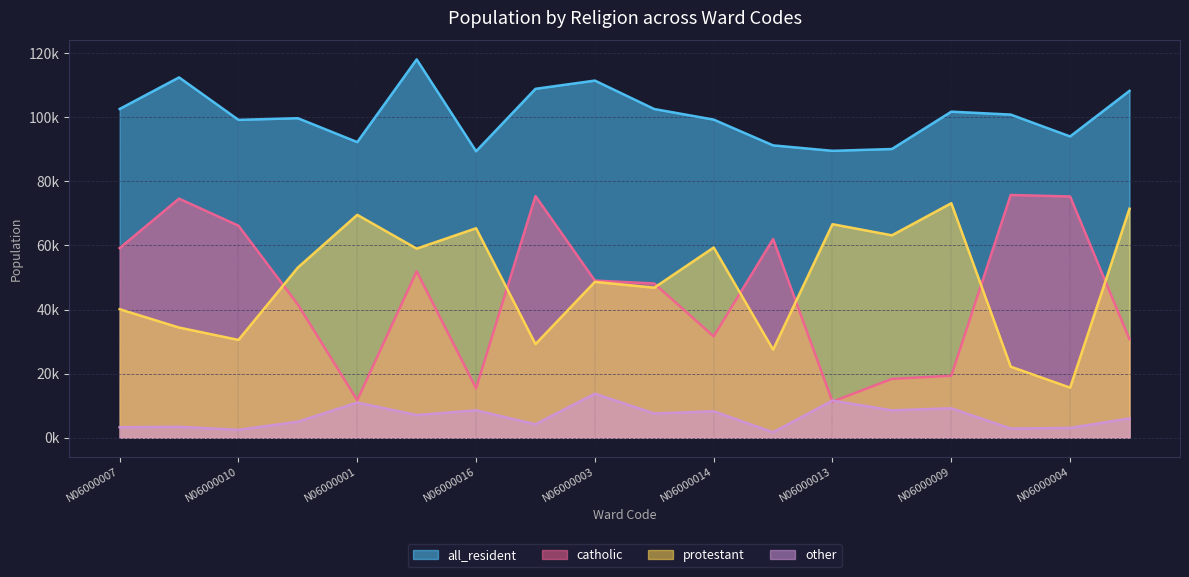

At which label does other first exceed 7093?

N06000001